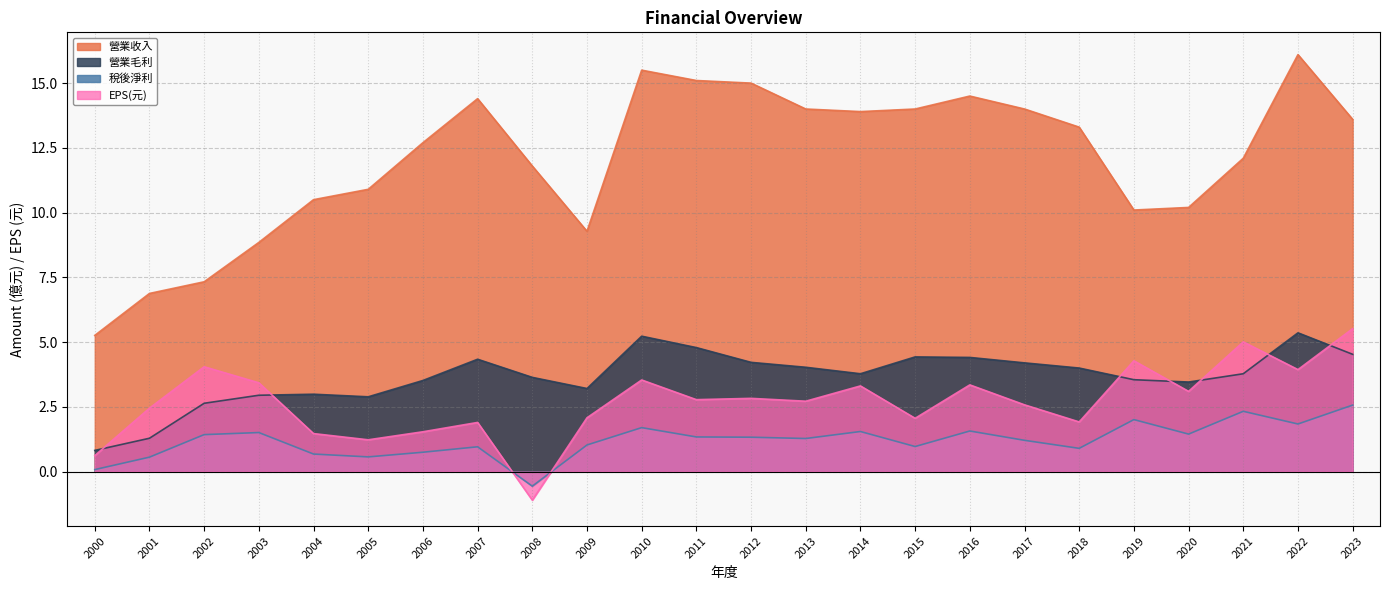

Is the value of EPS(元) at 2000 greater than the value of 營業毛利 at 2022?

No